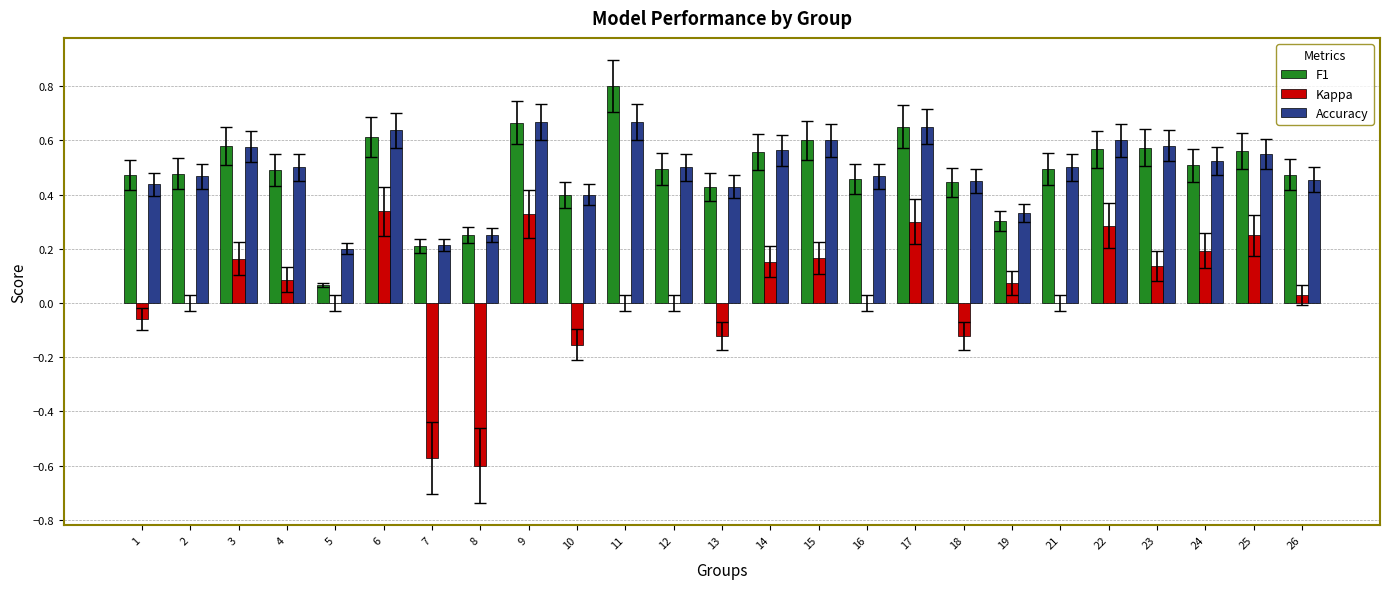

Is it true that Kappa equals -0.0 at 10?

False